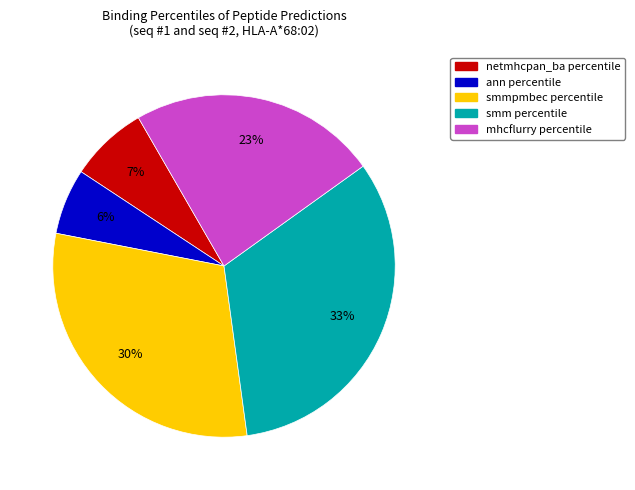

What percentage is the netmhcpan_ba percentile slice, to the nearest percent?

7%